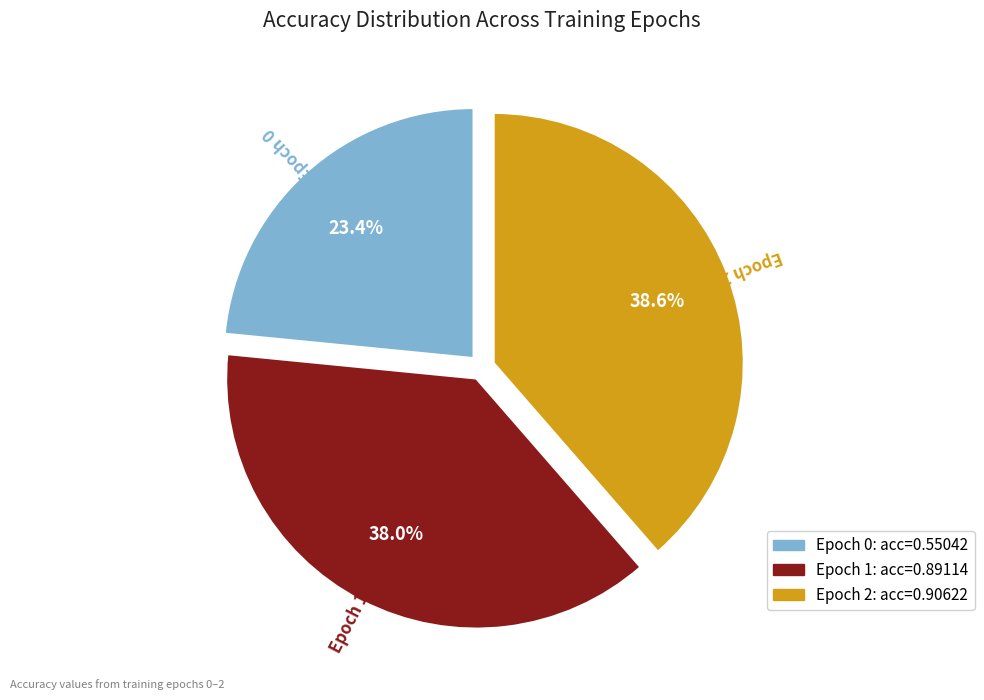

Does any single category account for the majority?

No